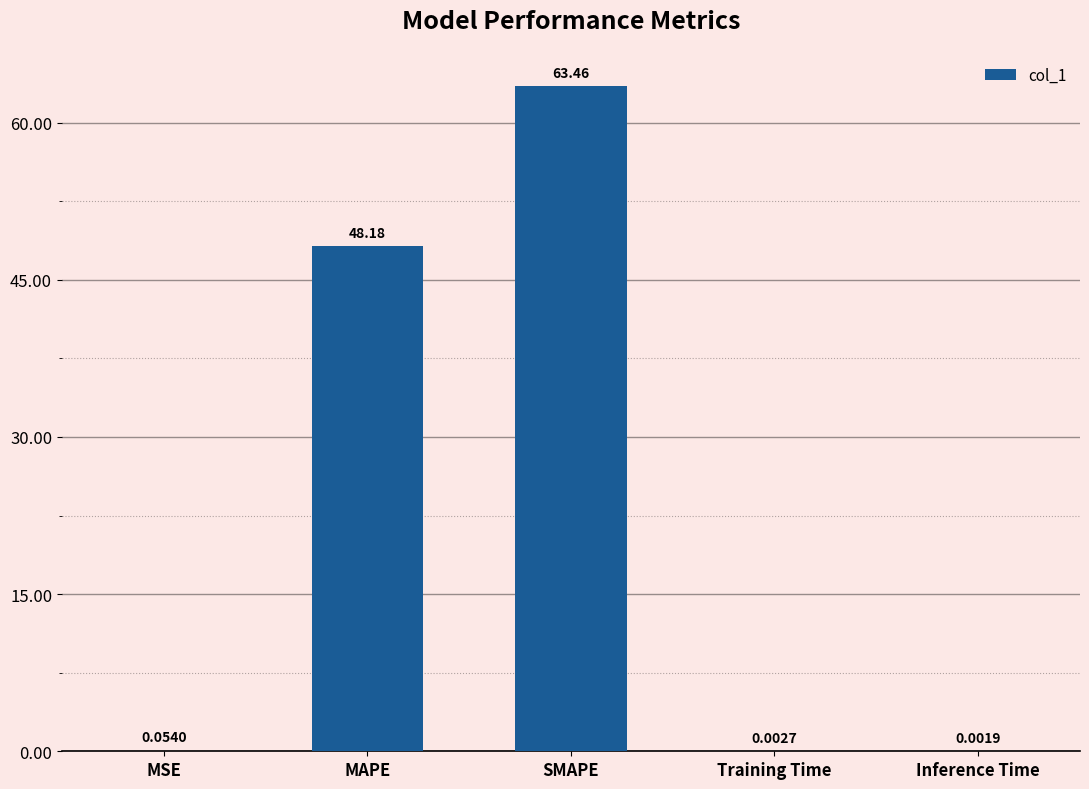

What is the change in value from SMAPE to Inference Time?

-63.5